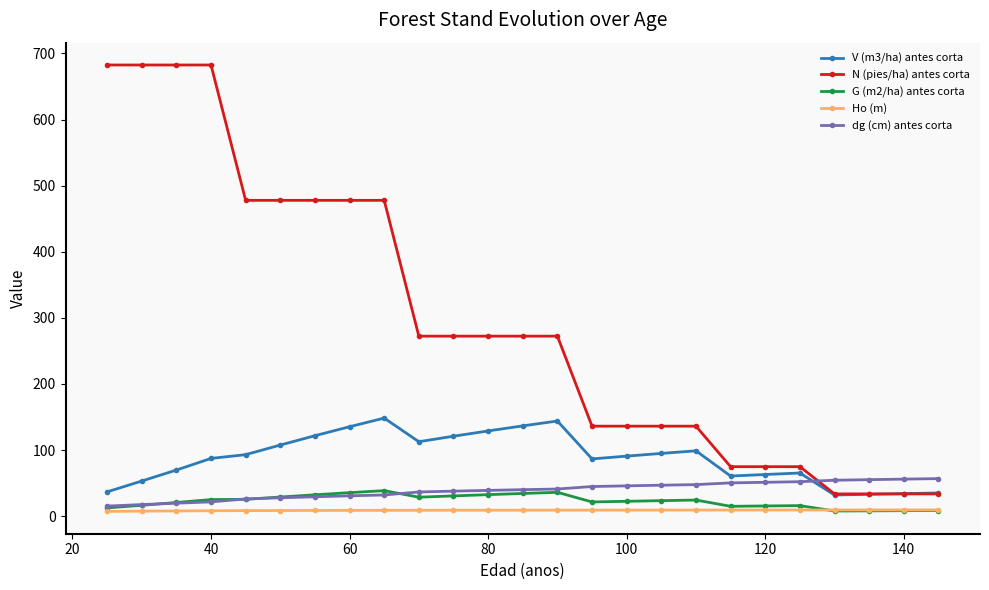

How many lines are shown in the chart?

5